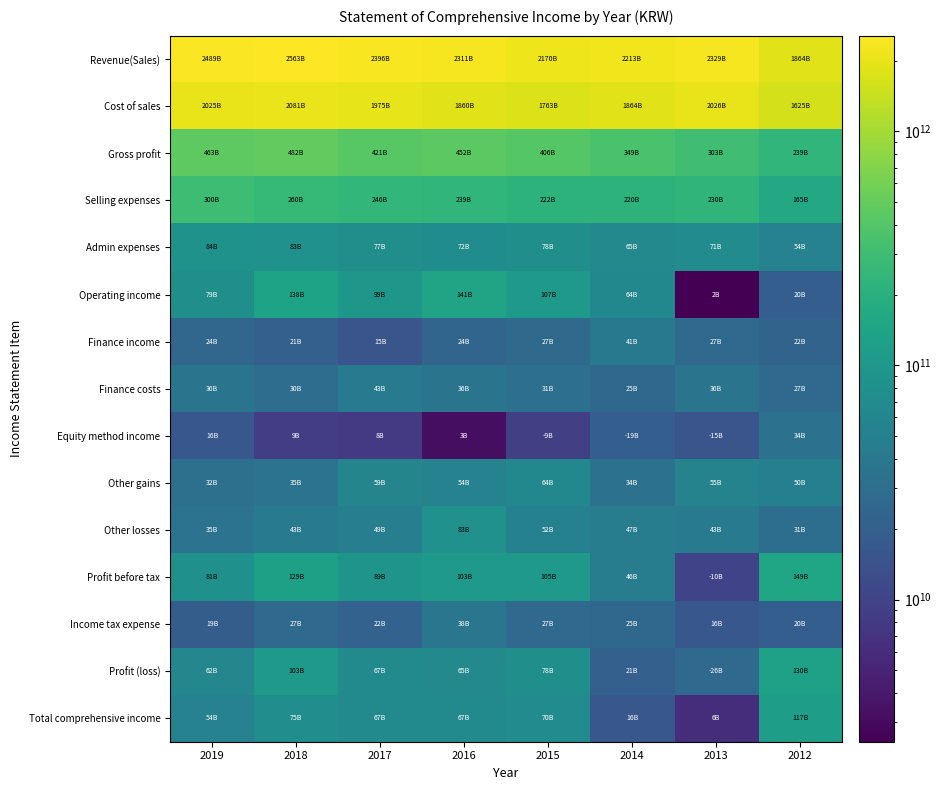

List the series in order of their peak value, lowest first.

Equity method income, Income tax expense, Finance income, Finance costs, Other gains, Other losses, Admin expenses, Total comprehensive income, Profit (loss), Operating income, Profit before tax, Selling expenses, Gross profit, Cost of sales, Revenue(Sales)